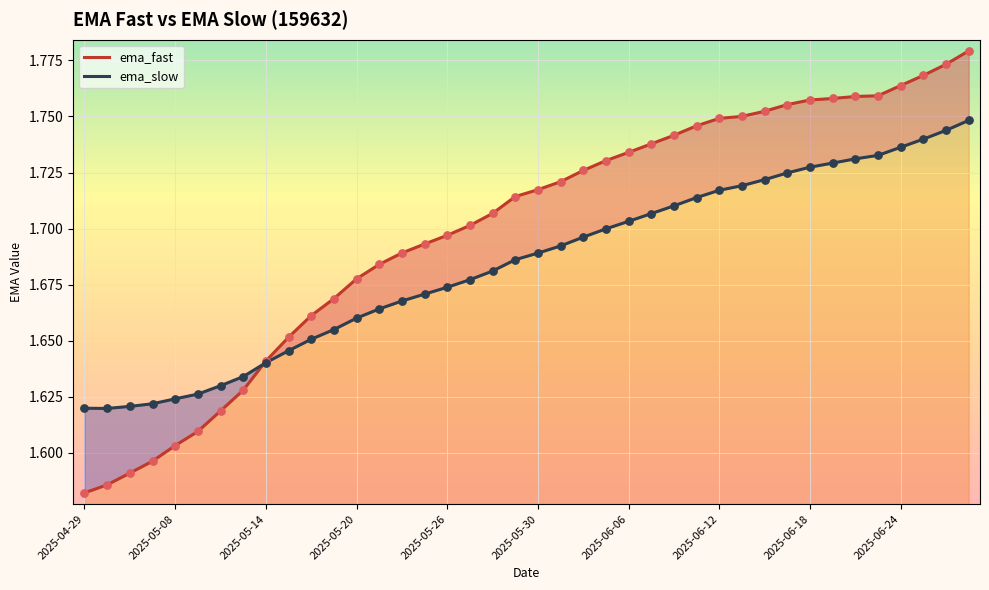

What is the ratio of the value at 2025-05-21 to the value at 2025-05-14?

1.0